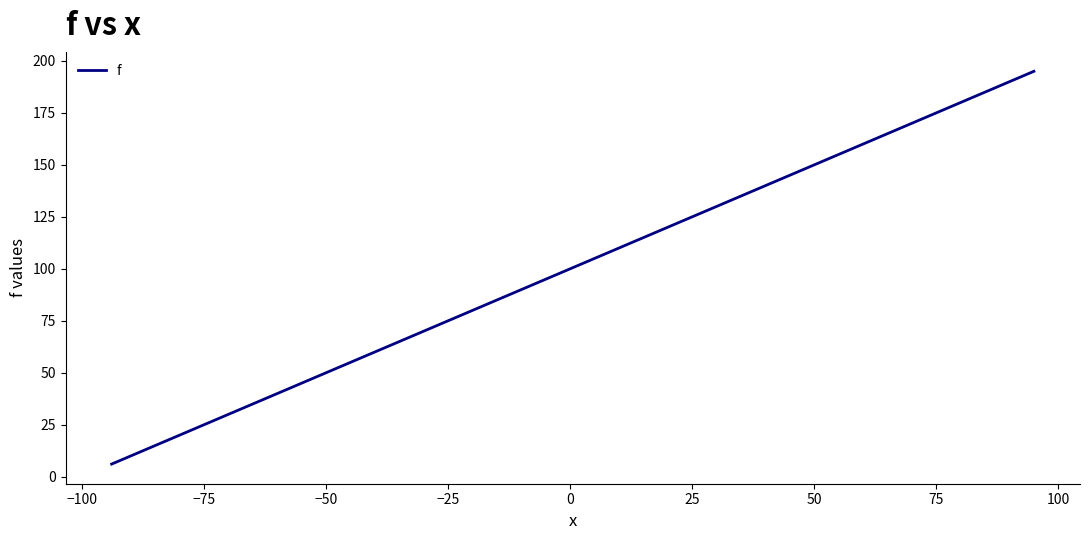

What is the smallest value displayed?

6